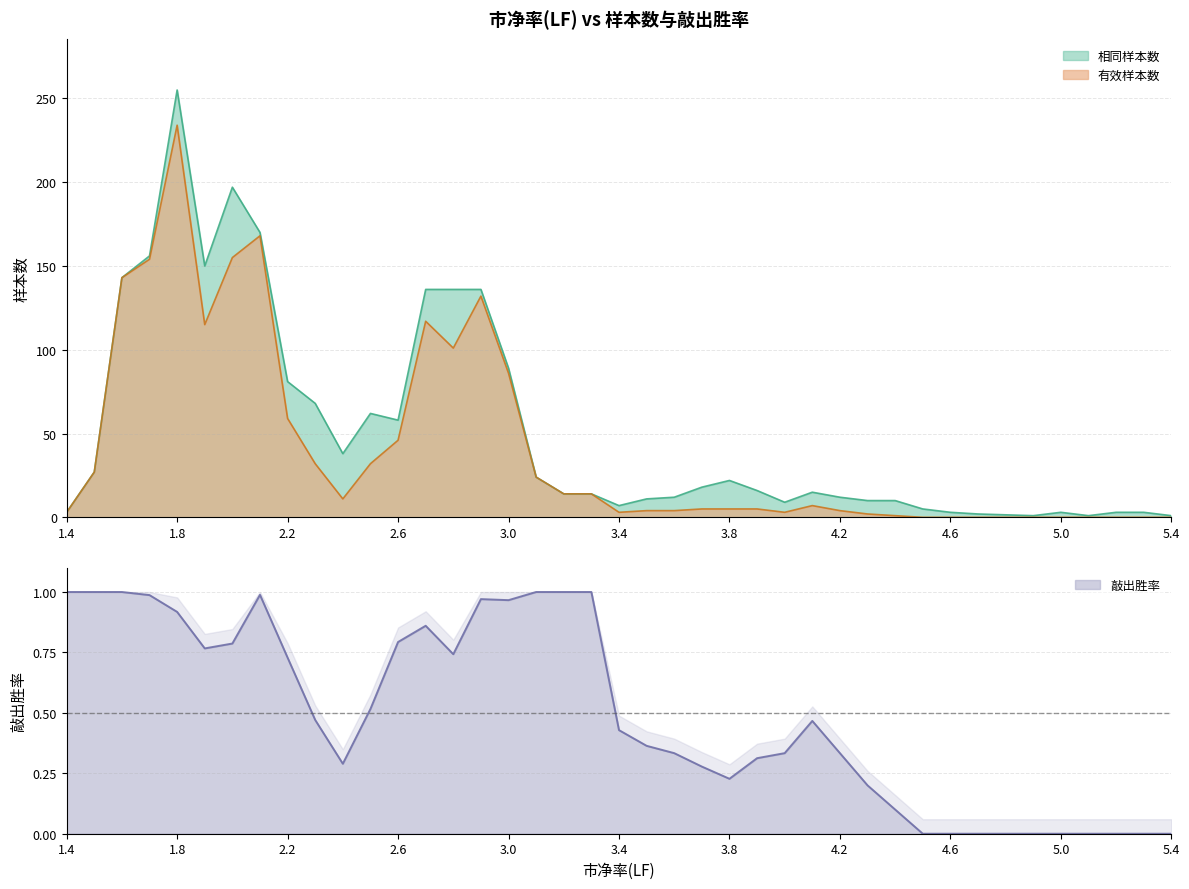

At which category is the sum across all series the highest?

1.8